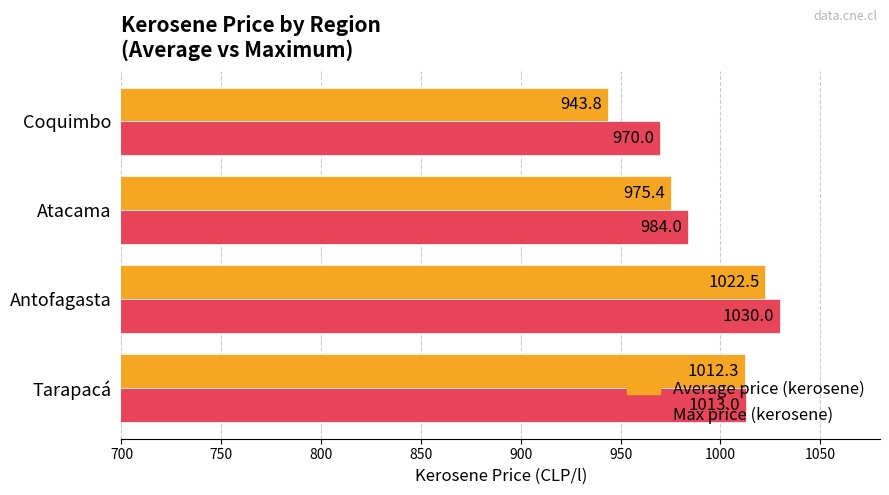

What is the maximum value for Average price (kerosene)?

1022.5